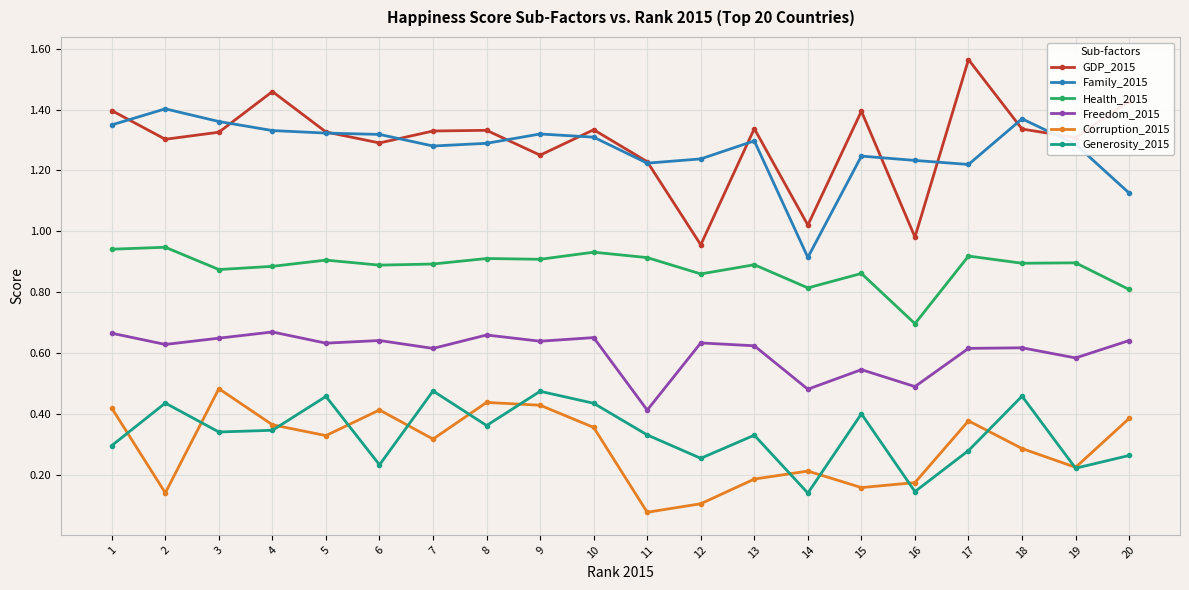

The Freedom_2015 series shows 0.7 at 10. True or false?

True